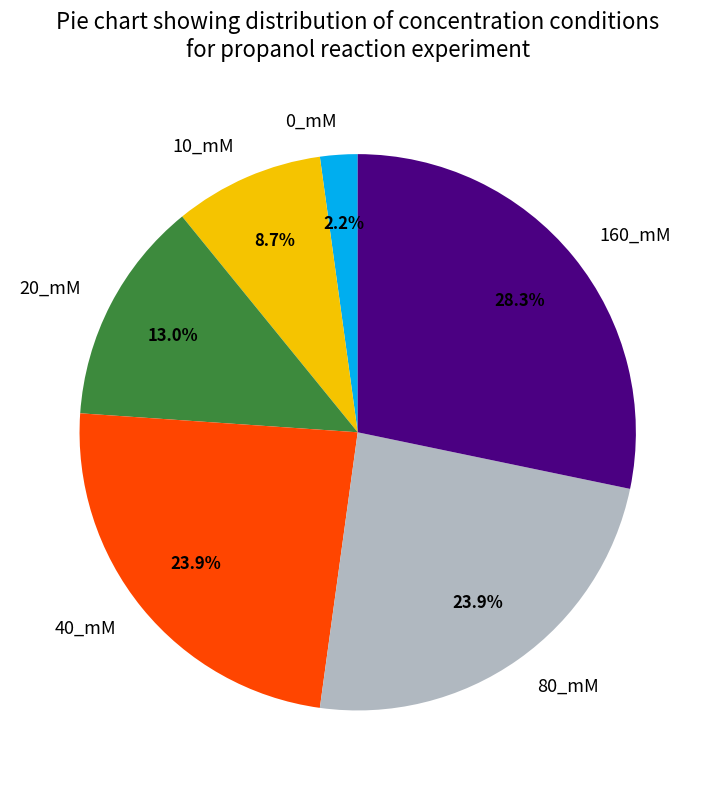

To the nearest percent, what is the difference between the 40_mM and 0_mM slice percentages?

22%